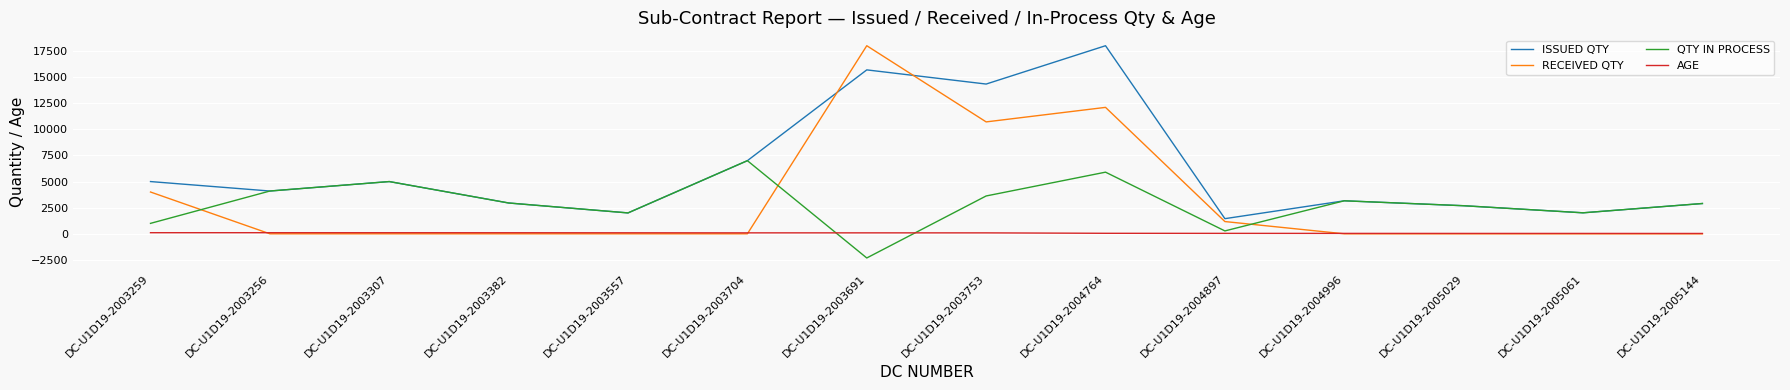

The AGE series shows 92 at DC-U1D19-2003691. True or false?

True